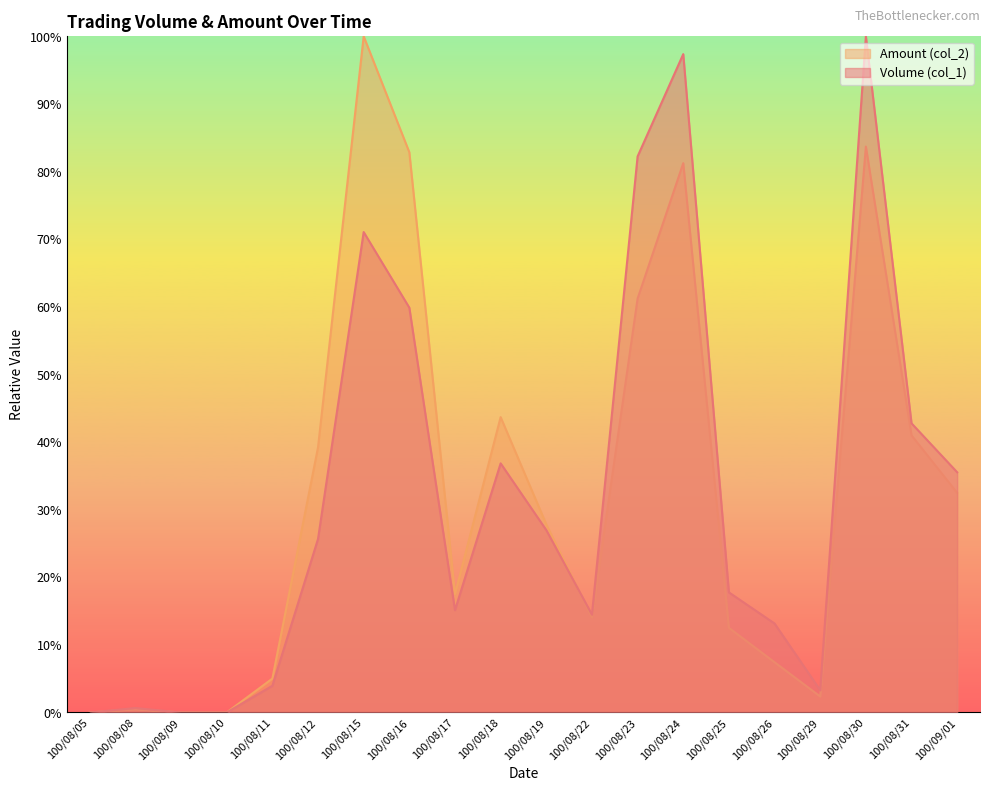

What is the label of the 4th point from the left?

100/08/10